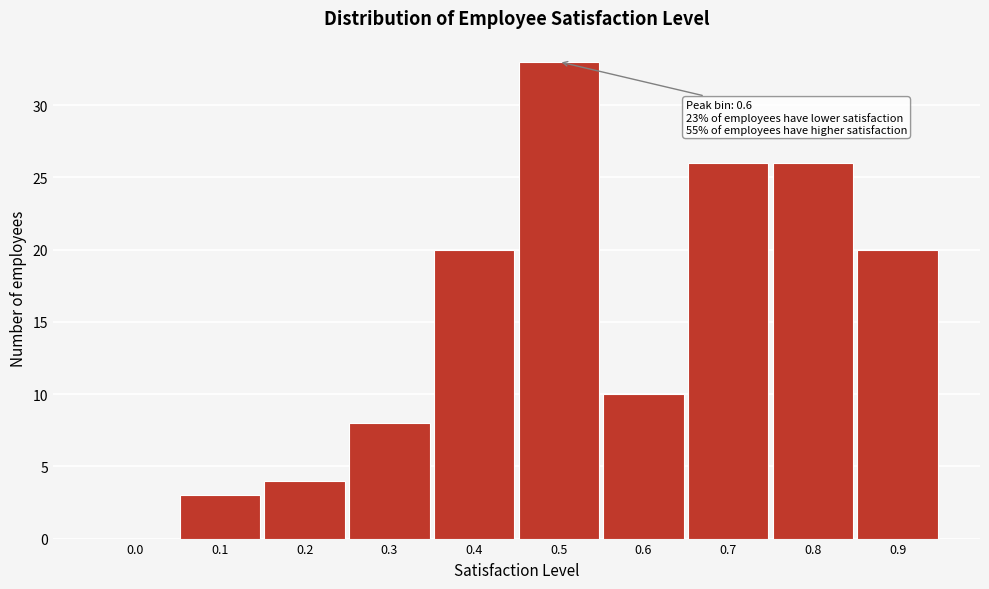

Reading left to right, what are all the values shown in this chart?

0.0=0	0.1=3	0.2=4	0.3=8	0.4=20	0.5=33	0.6=10	0.7=26	0.8=26	0.9=20